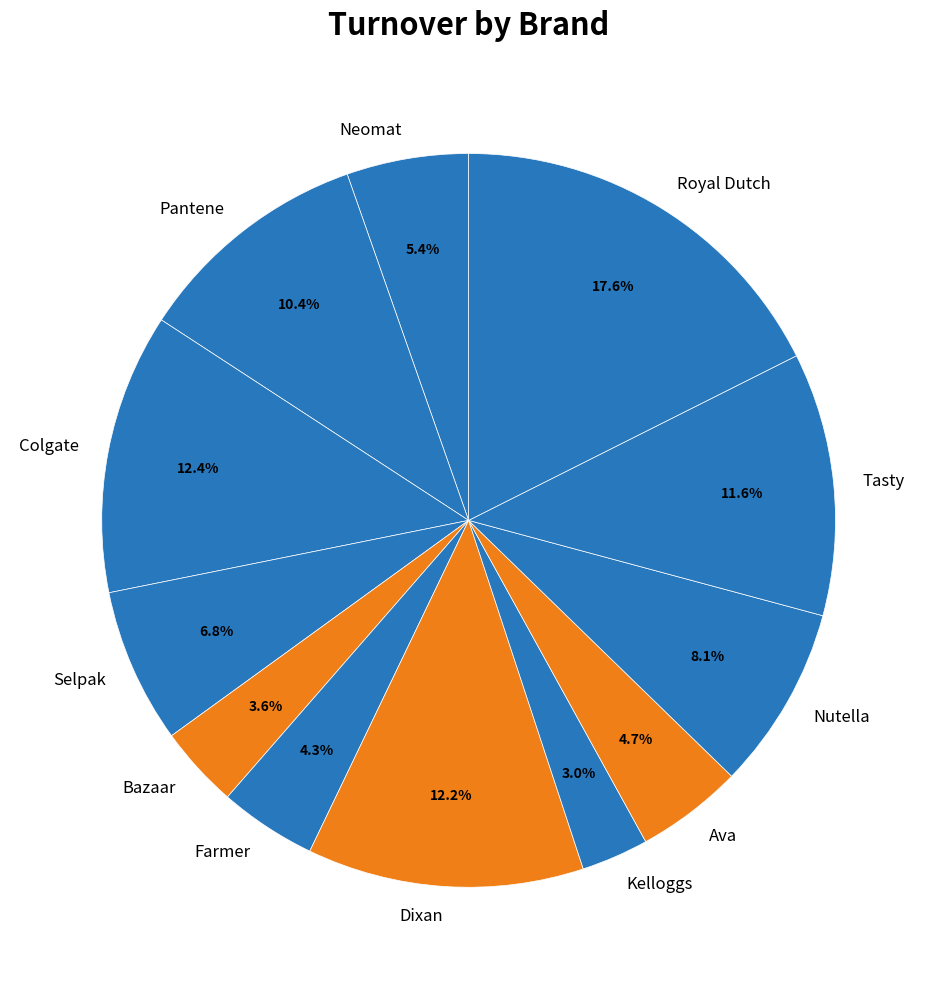

Is there any slice that represents more than half of the pie?

No